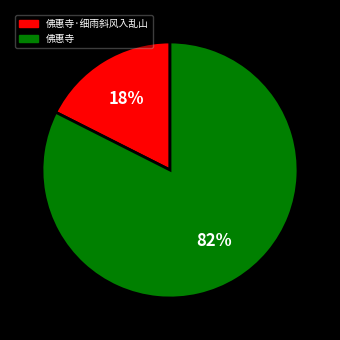

To the nearest percent, what is the average slice percentage?

50%